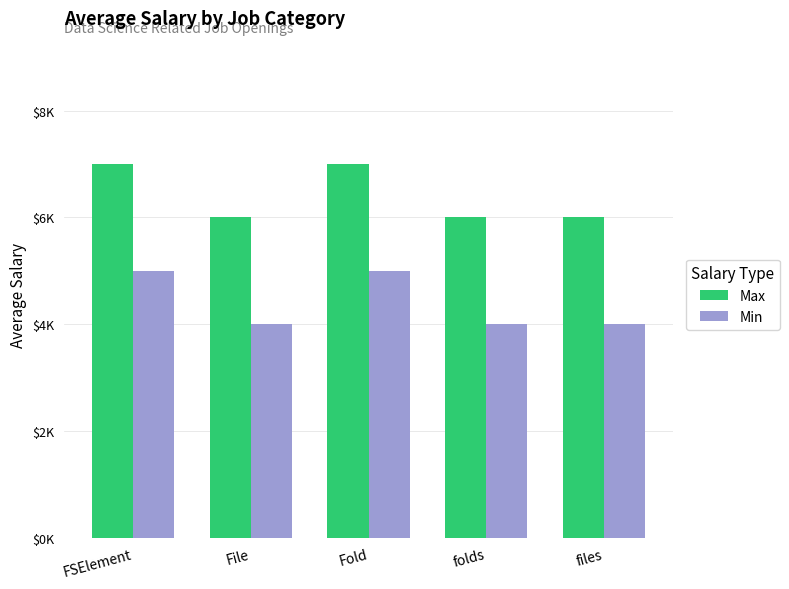

The Min series shows 1 at File. True or false?

False